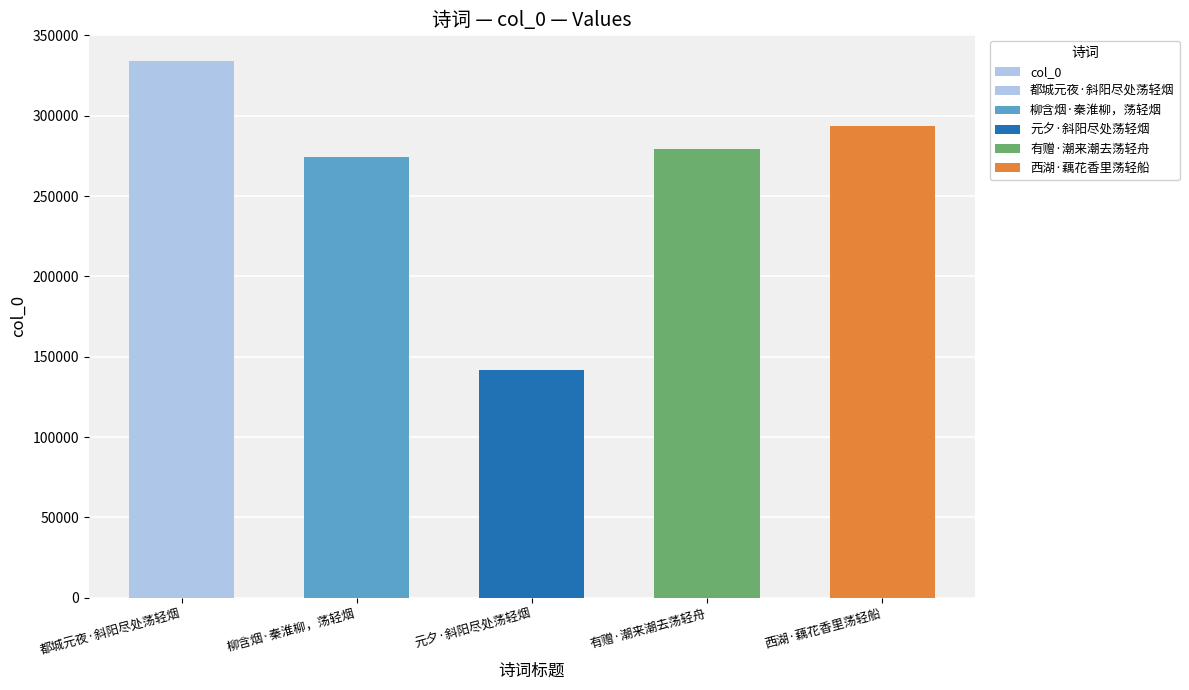

Between 柳含烟·秦淮柳，荡轻烟 and 西湖·藕花香里荡轻船, which is larger?

西湖·藕花香里荡轻船